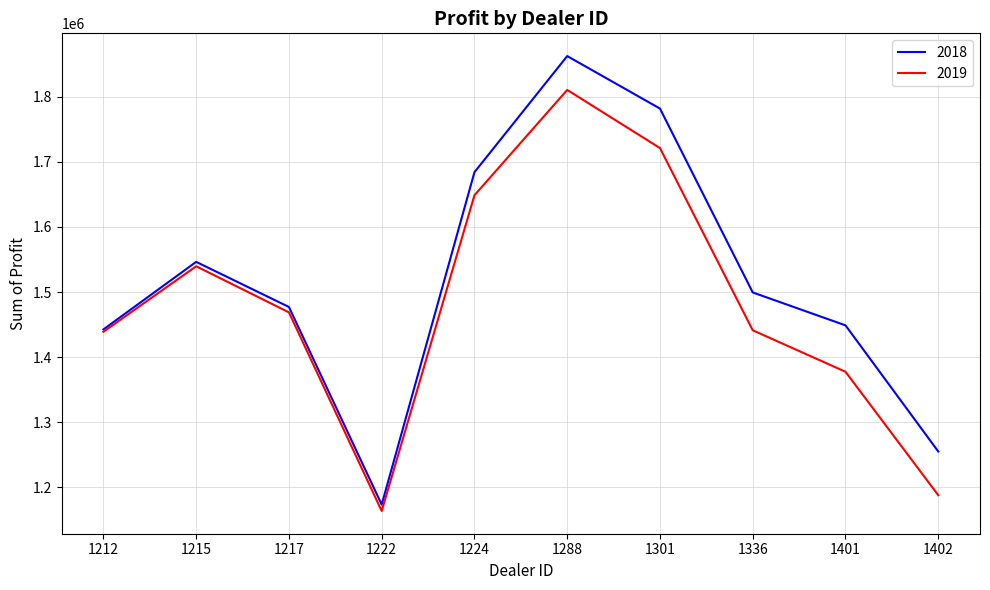

What is the average value of the 2019 series?

1479773.8